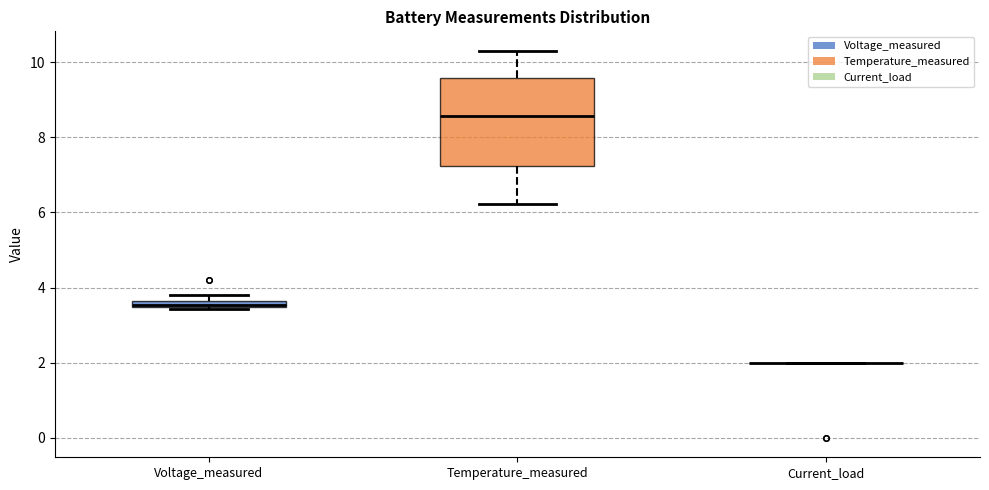

Comparing the boxes themselves (not the whiskers), which one is the tallest?

Temperature_measured